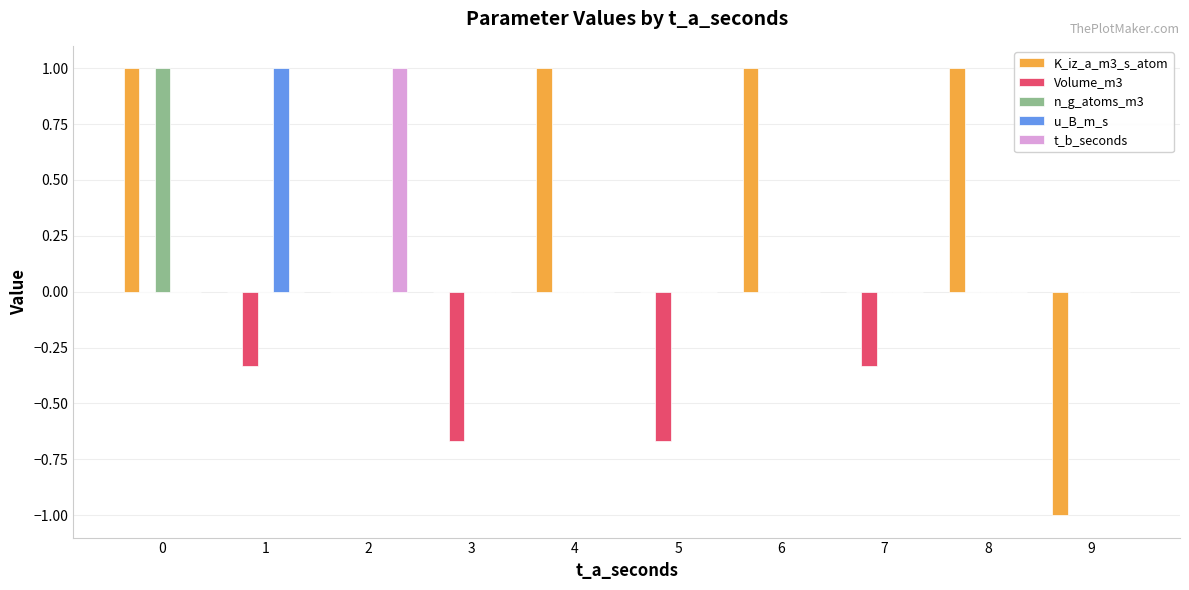

How many distinct data groups are displayed?

5